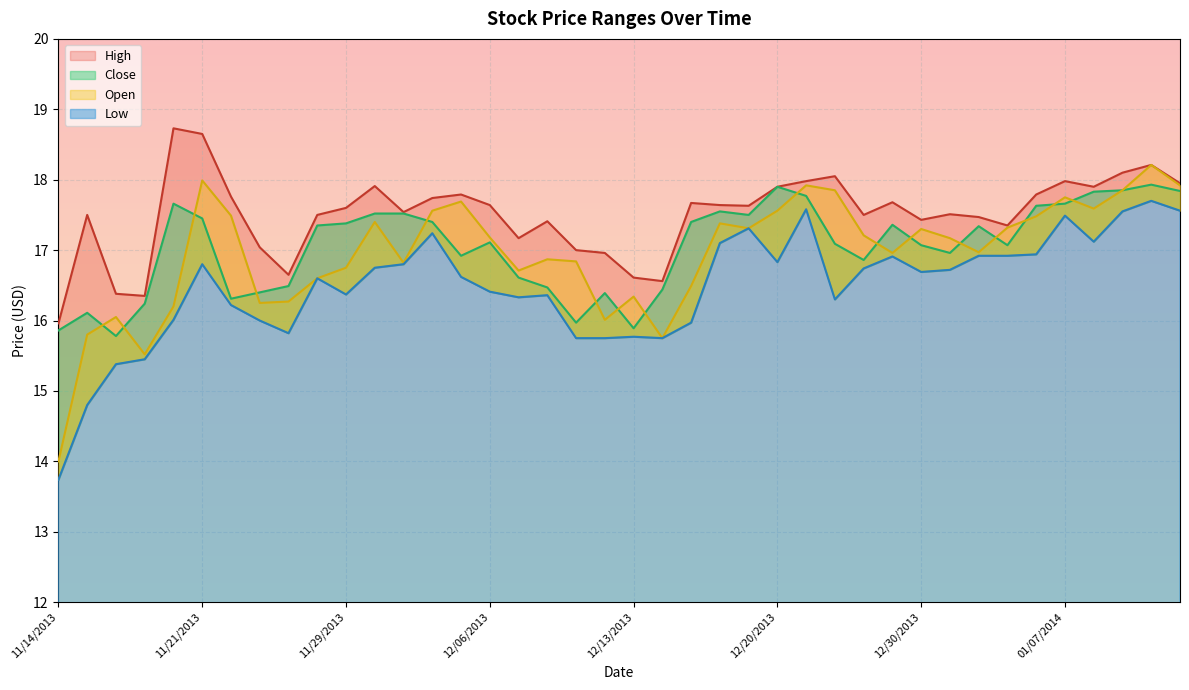

Is it true that Close equals 5.5 at 12/30/2013?

False